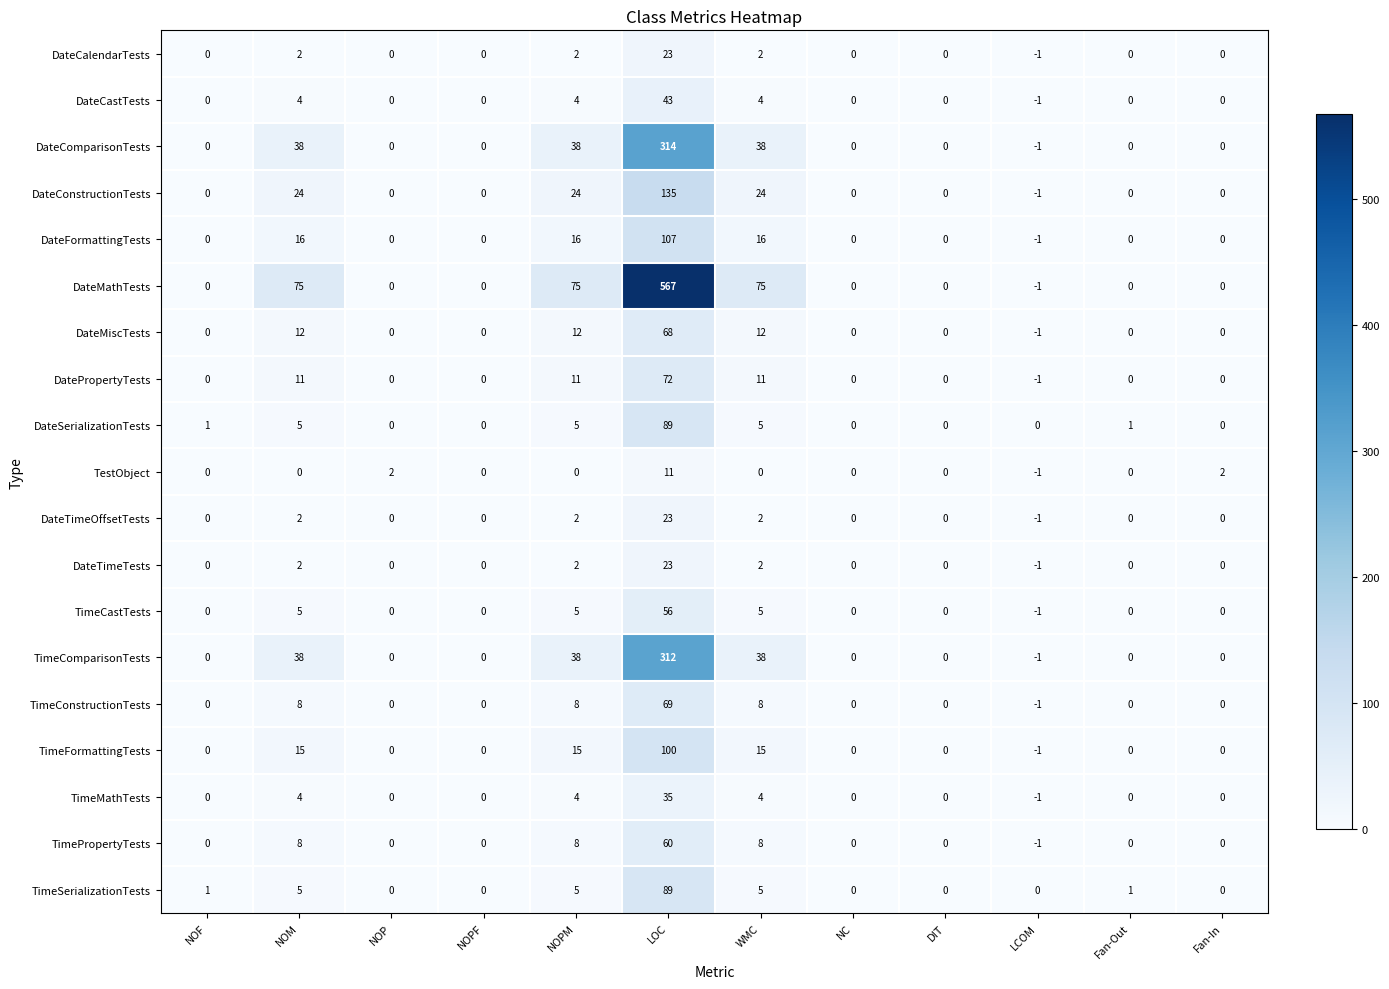

Which series has the largest total across all categories?

DateMathTests